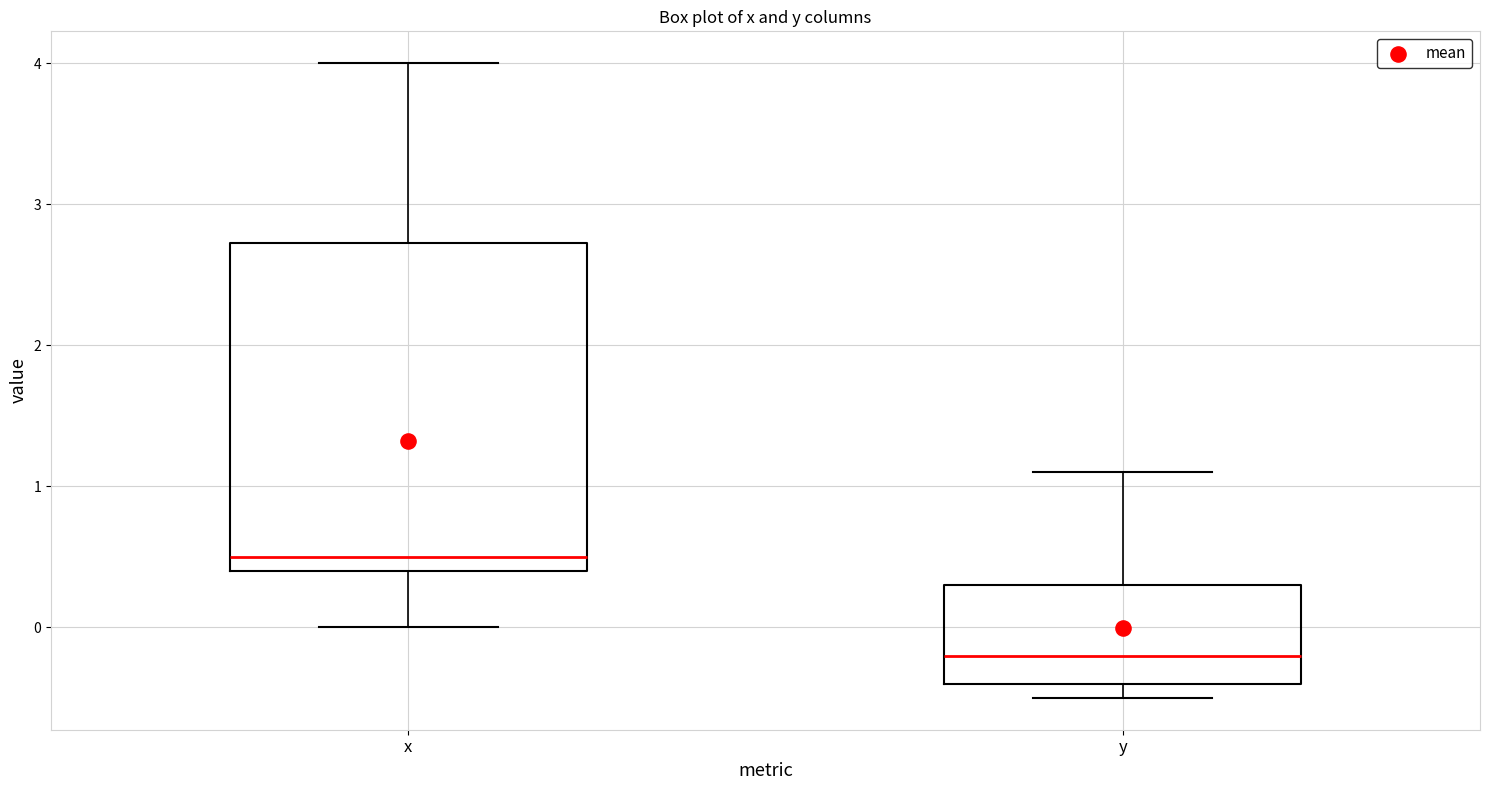

Where is the upper edge of the box for y on the y-axis? The values are not printed on the chart, so give them approximately, as read against the axis.

0.3